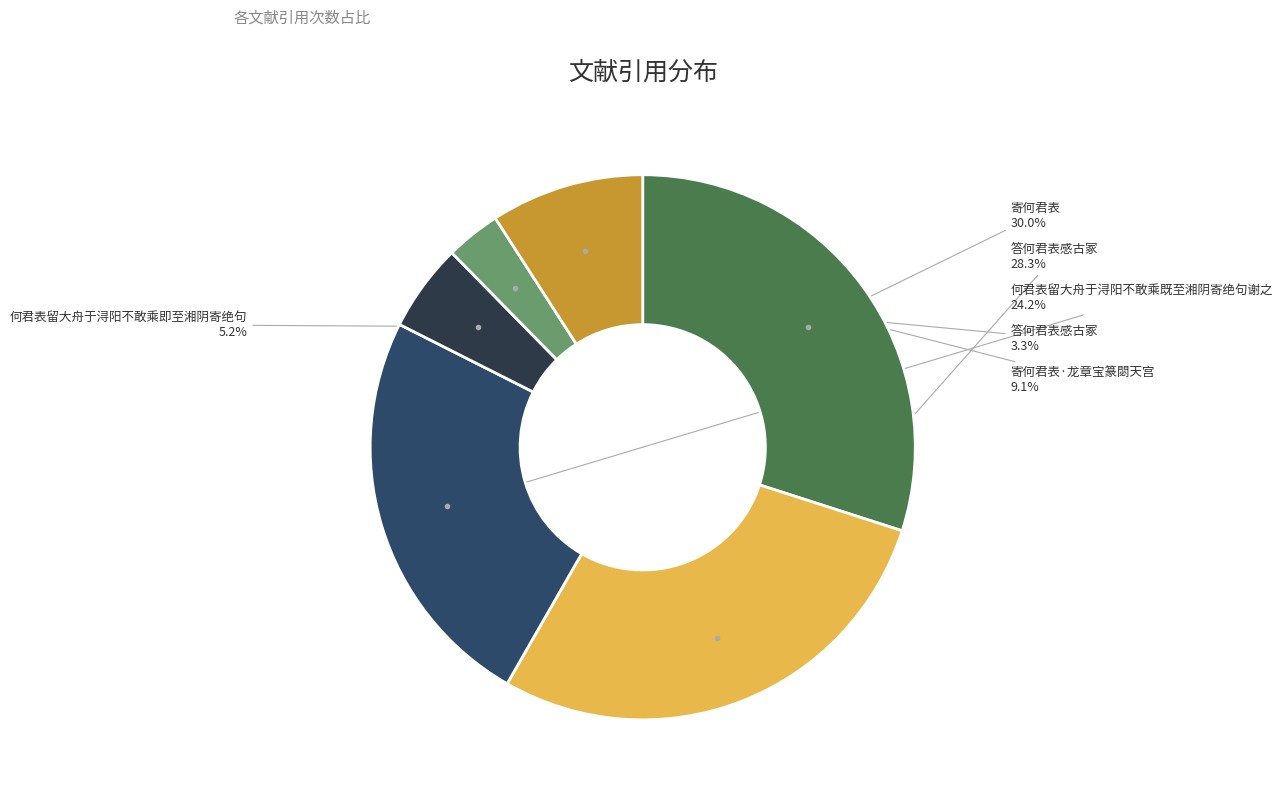

Count the number of slices in the pie.

6